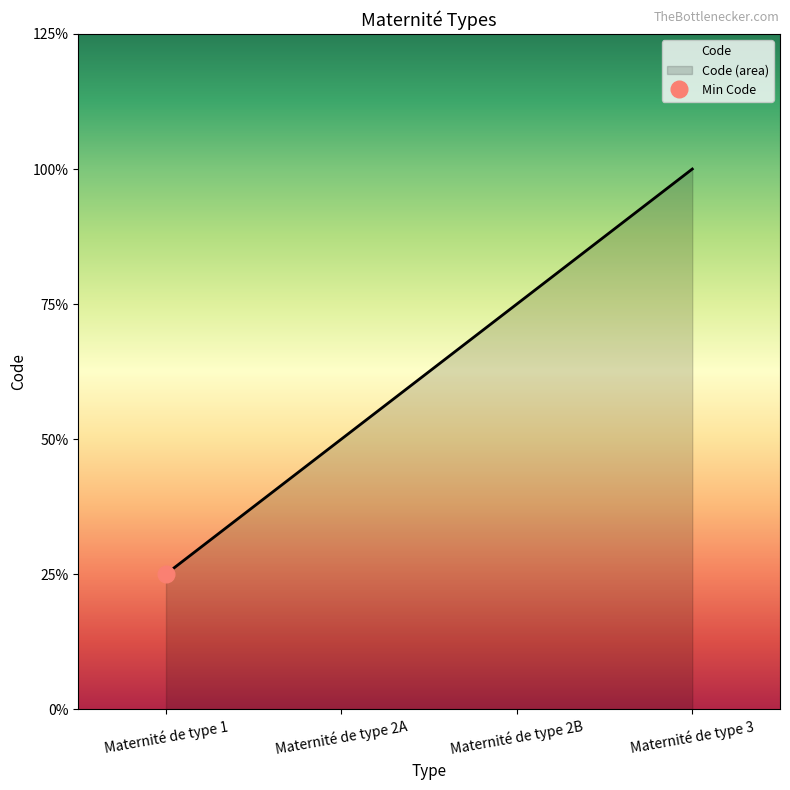

The chart shows a value of 2 at Maternité de type 2B. True or false?

False